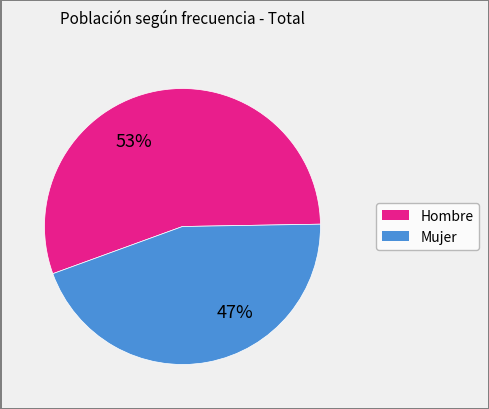

Does Hombre represent more than half of the total?

Yes